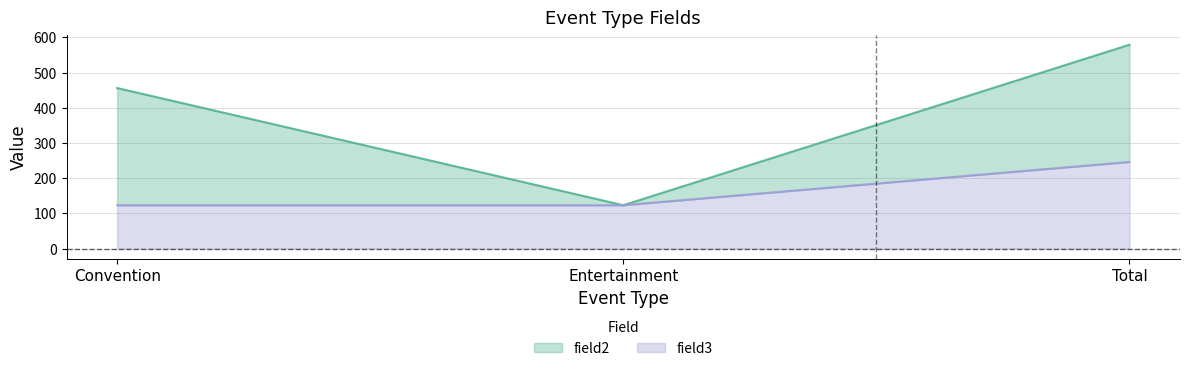

How many categories are shown in the chart?

3